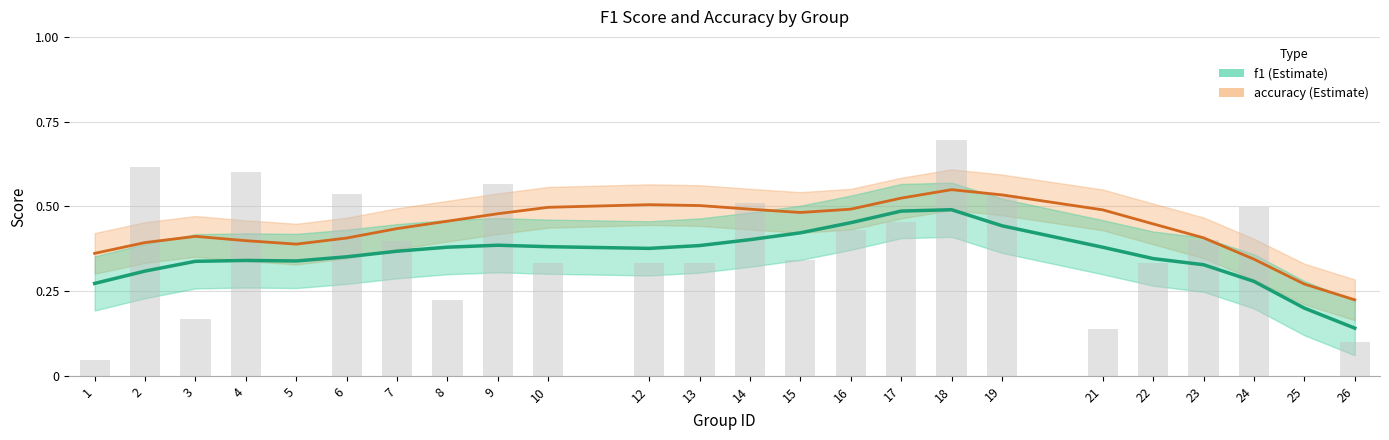

Count the f1 values in the range 0 to 1.

24